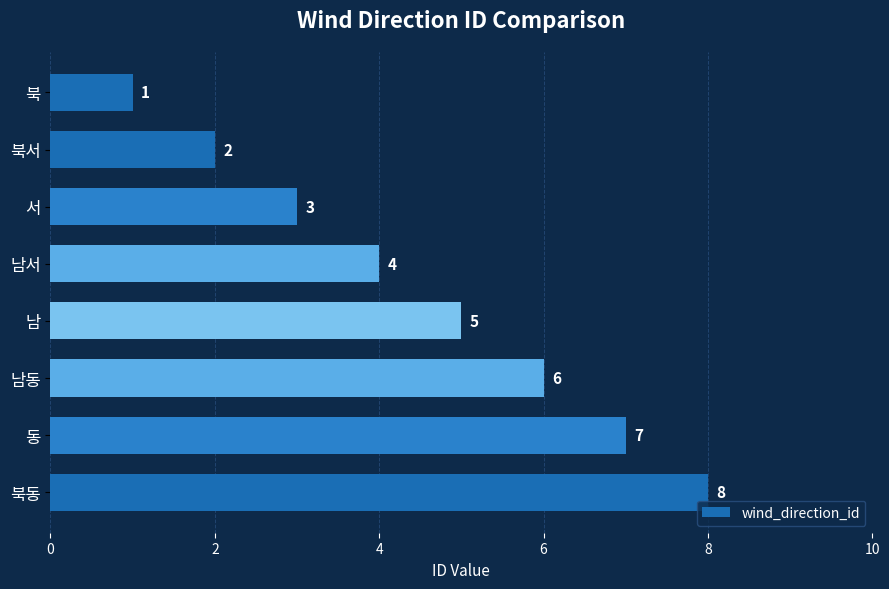

Are the bars horizontal?

Yes